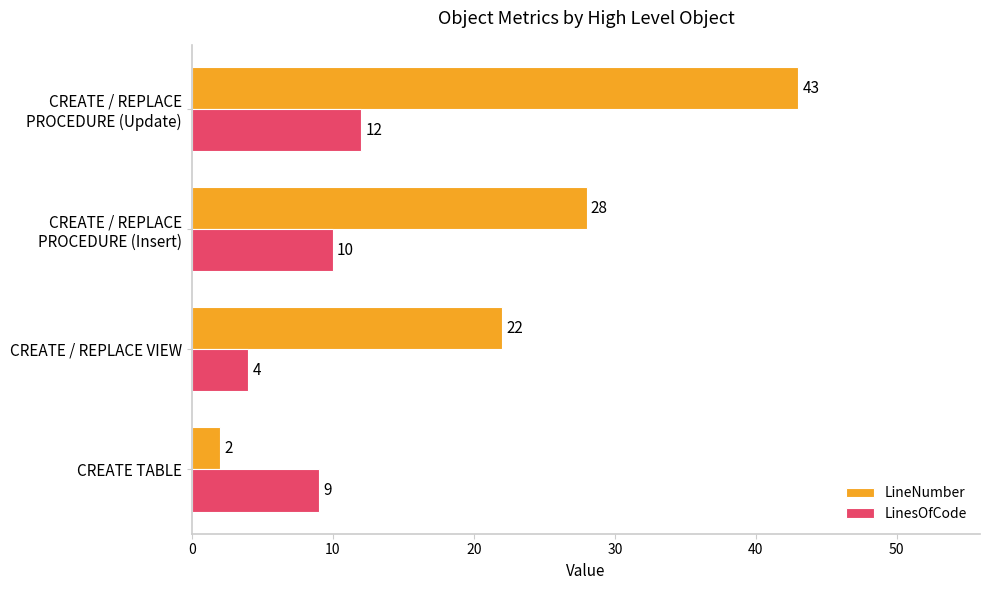

What are all the series names shown in the legend?

LineNumber, LinesOfCode